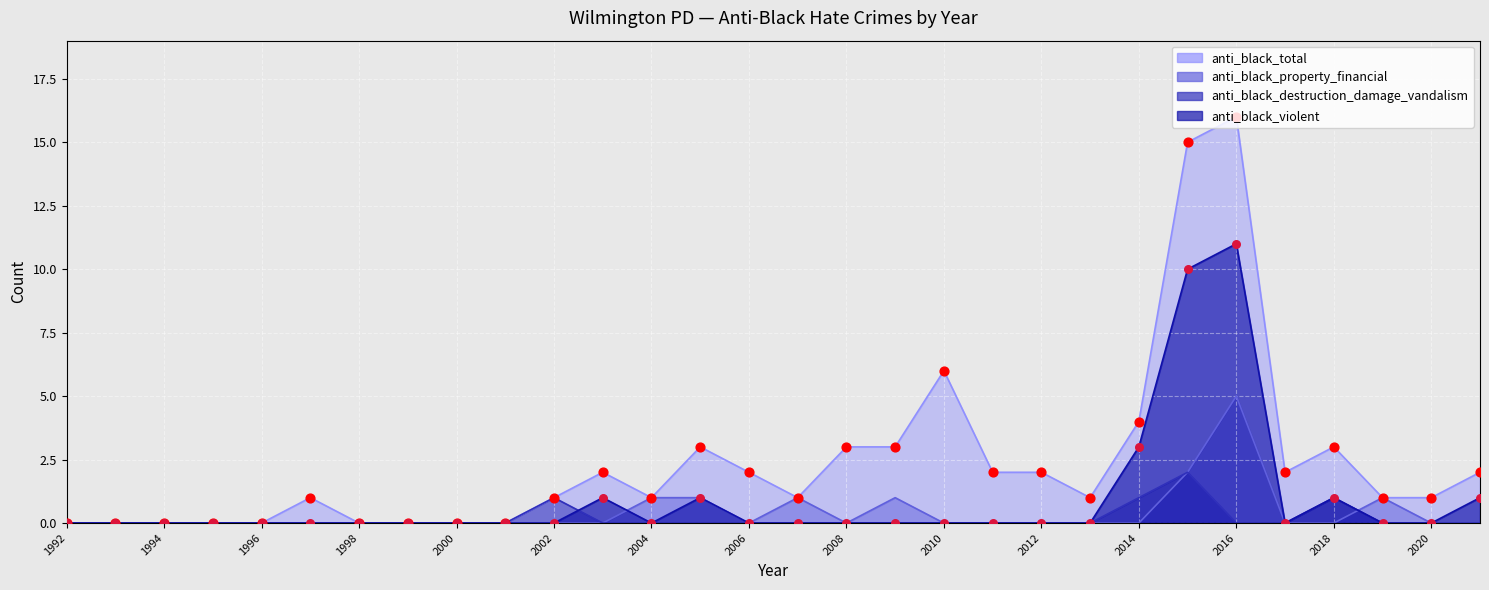

Which series has the largest total across all categories?

anti_black_total